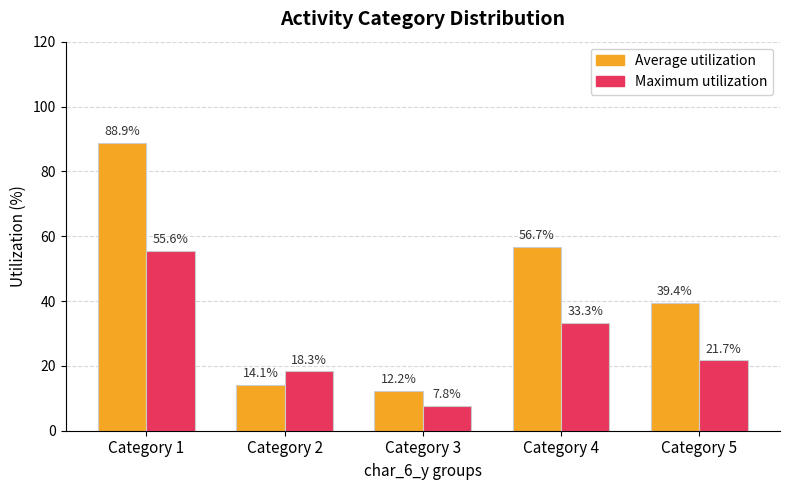

At how many categories does at least one series exceed 68?

1